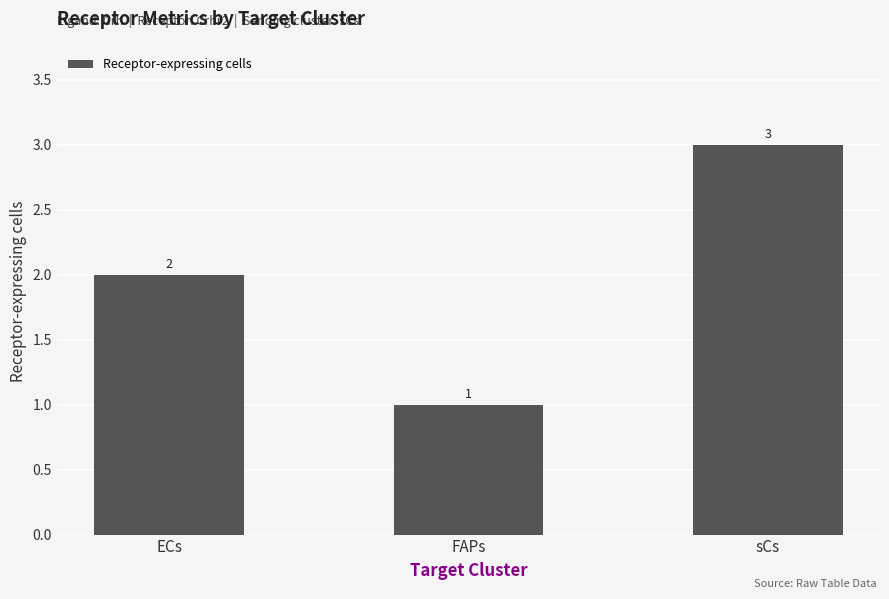

Are the bars grouped side by side (vs. stacked)?

No